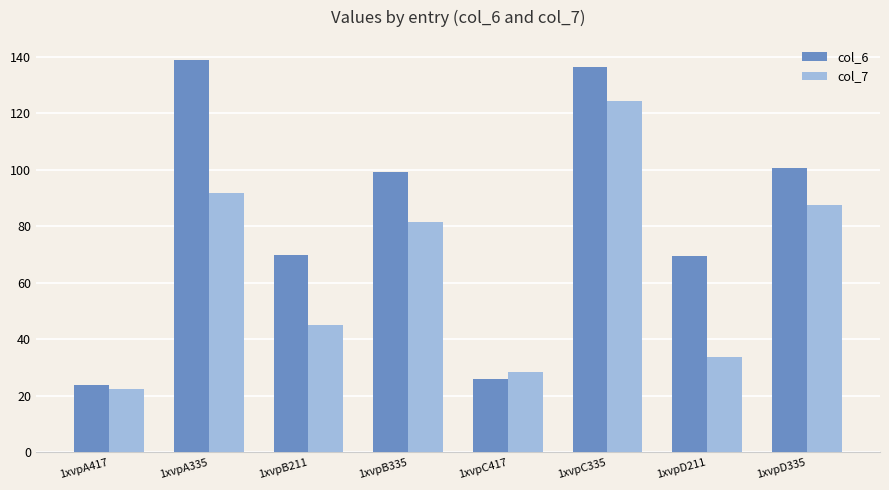

Which series has the widest spread of values?

col_6